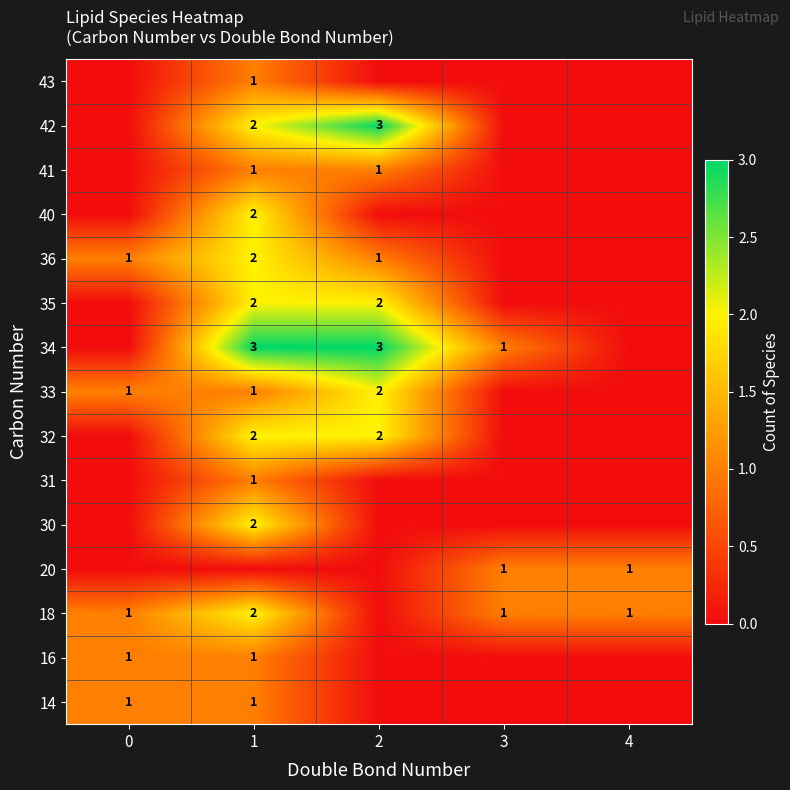

Which label corresponds to the largest value in the chart?

1